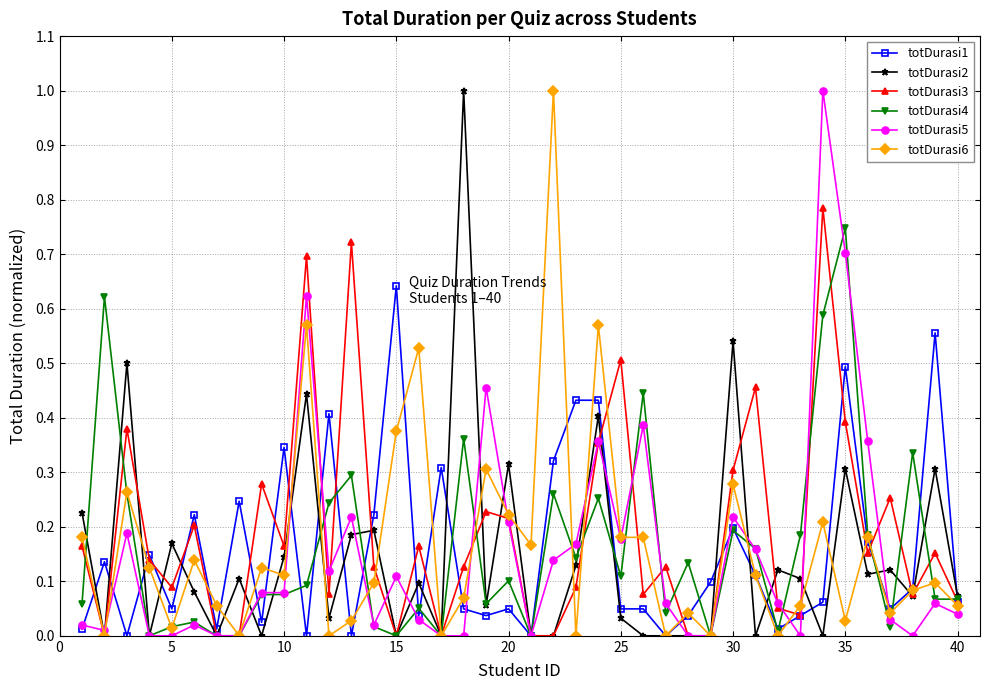

True or false: totDurasi1 has more than 1 interior local peaks.

True